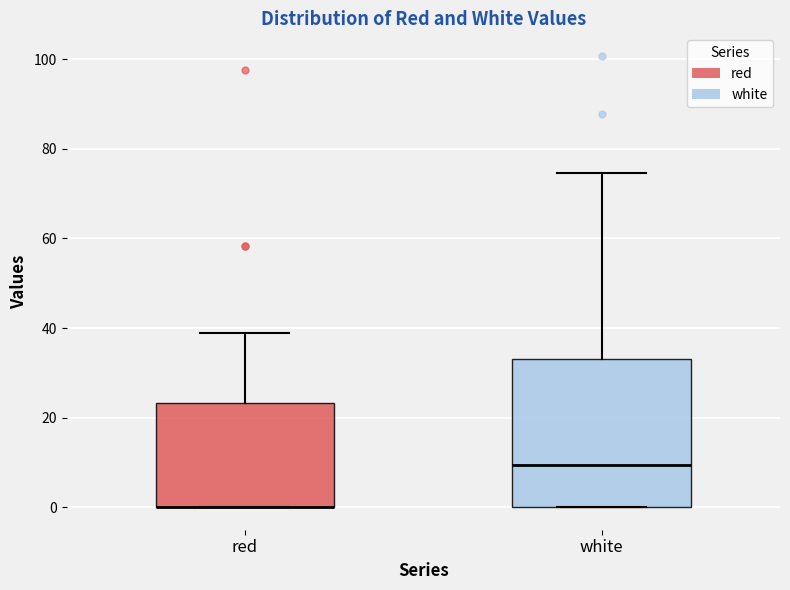

Reading left to right, read every box against the y-axis: the position of its median line, the range the box covers, and the ends of its whiskers. The values are not printed on the chart, so give them approximately, as read against the axis.

red: median 0 (drawn on the box's lower edge), box 0 to 24, whiskers 0 to 38
white: median 10, box 0 to 34, whiskers 0 to 74